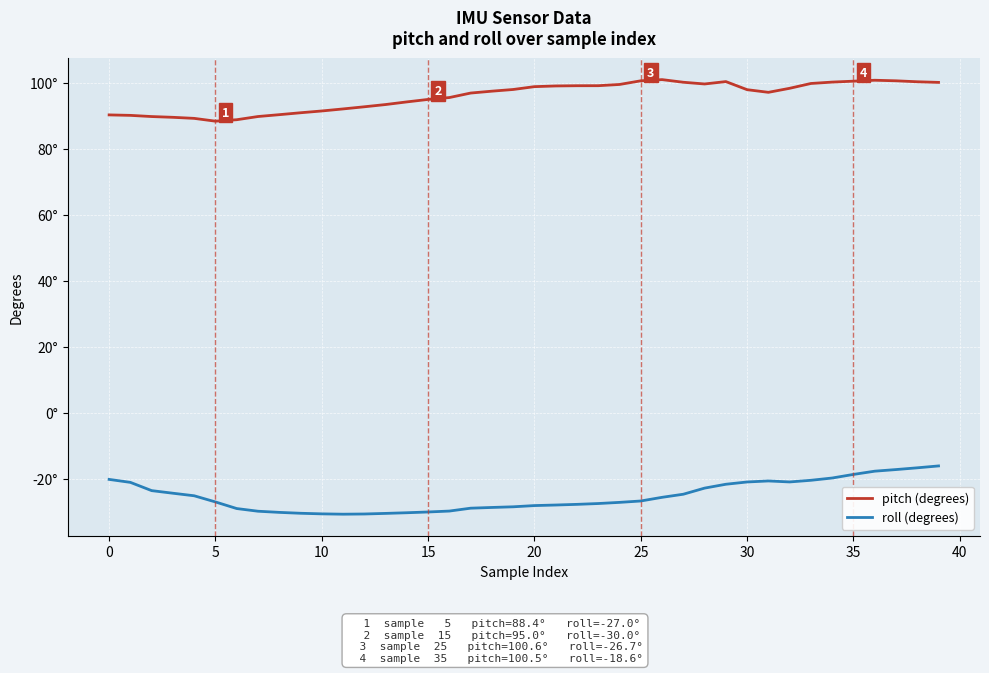

What are all the series names shown in the legend?

pitch (degrees), roll (degrees)